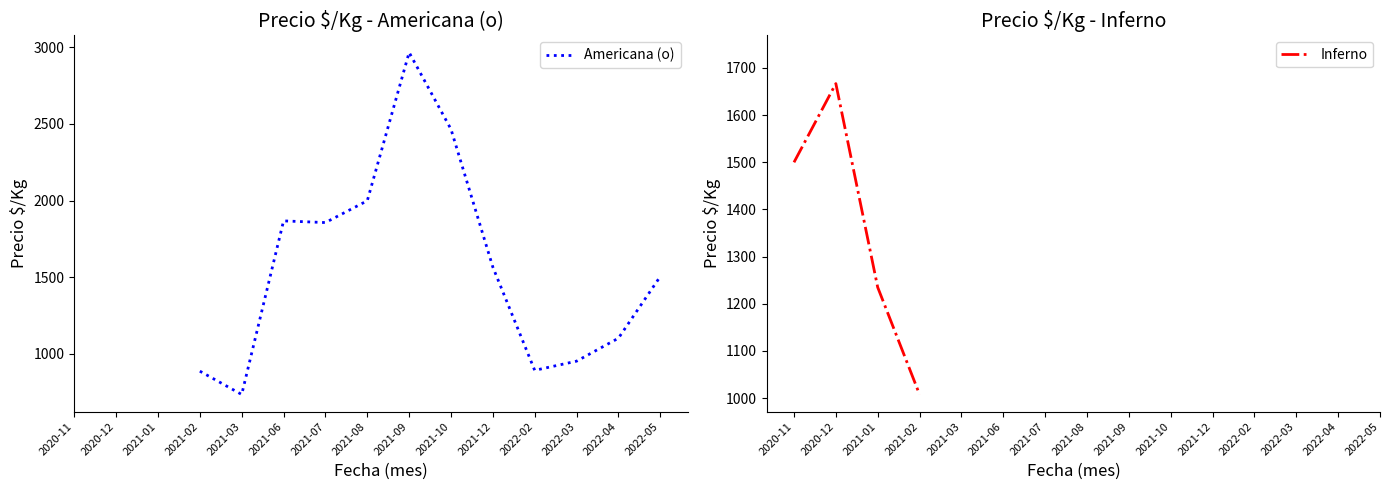

List the series in order of their peak value, highest first.

Americana (o), Inferno